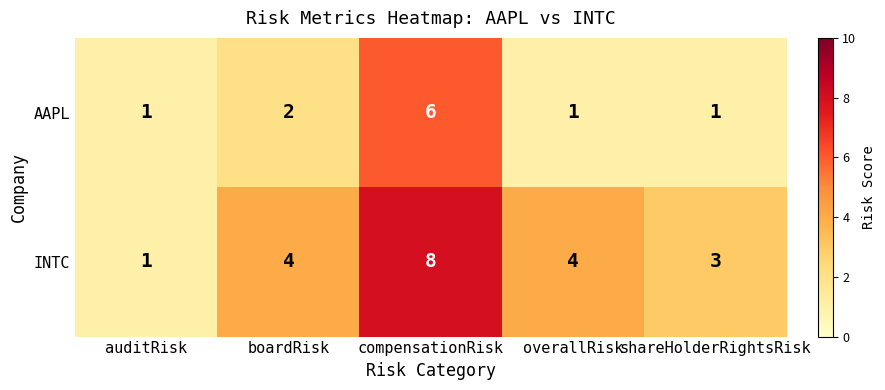

What is the difference between the INTC values at compensationRisk and auditRisk?

7